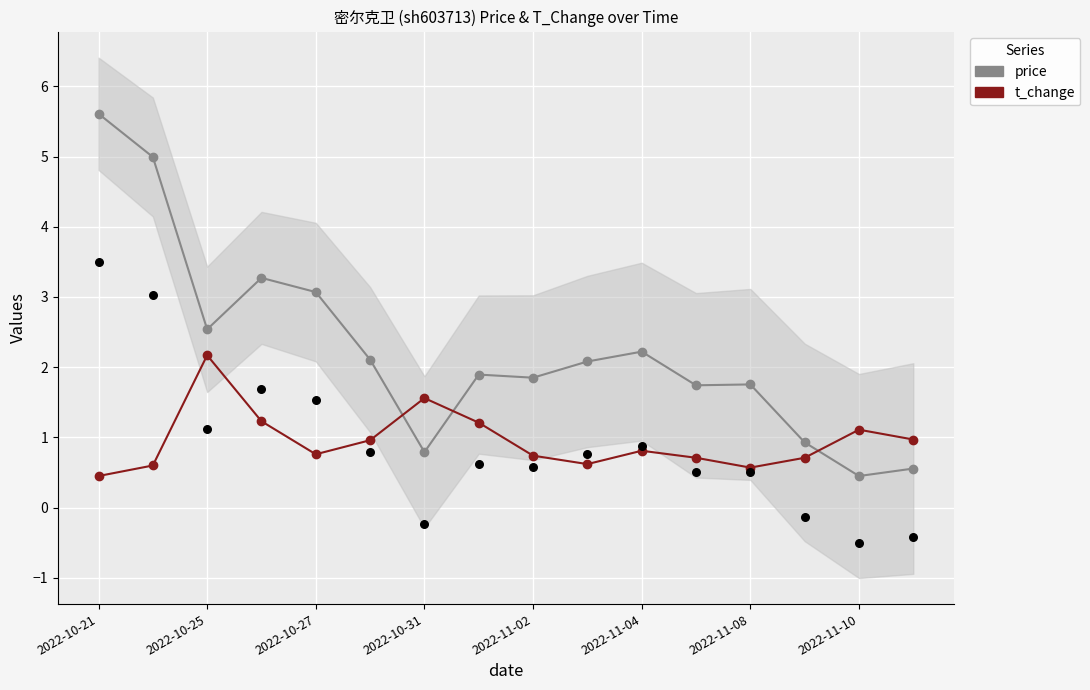

What are all the series names shown in the legend?

price, t_change